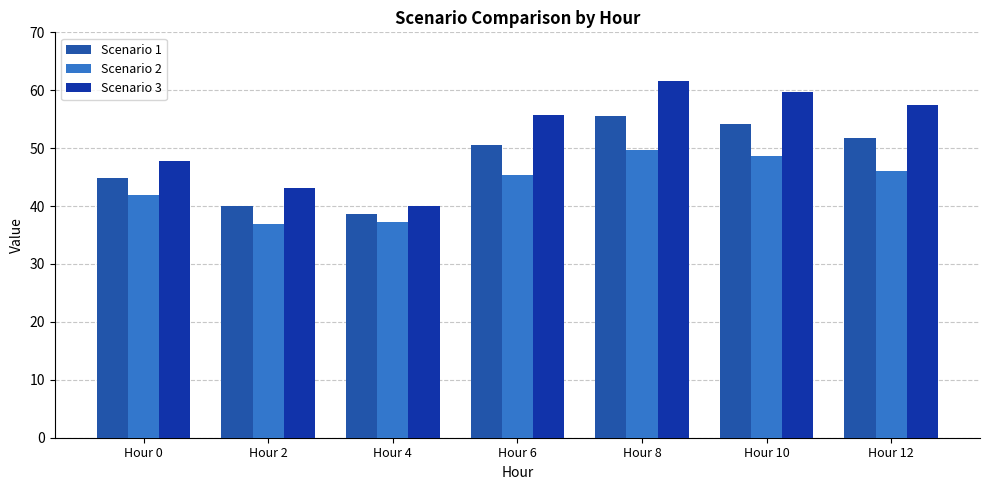

List the series in order of their overall mean, highest first.

Scenario 3, Scenario 1, Scenario 2